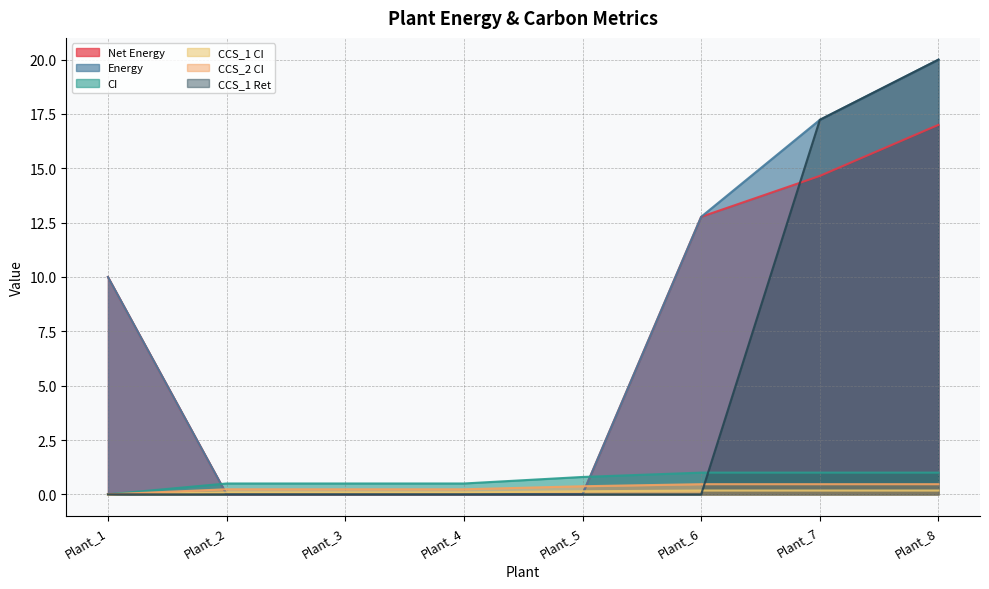

Reading right to left, transcribe all the data shown in this chart.

Net Energy: 17.0	14.7	12.8	0.0	0.0	0.0	0.0	10.0
Energy: 20.0	17.2	12.8	0.0	0.0	0.0	0.0	10.0
CI: 1.0	1.0	1.0	0.8	0.5	0.5	0.5	0.0
CCS_1 CI: 0.2	0.2	0.2	0.1	0.1	0.1	0.1	0.0
CCS_2 CI: 0.5	0.5	0.5	0.4	0.2	0.2	0.2	0.0
CCS_1 Ret: 20.0	17.2	0.0	0.0	0.0	0.0	0.0	0.0